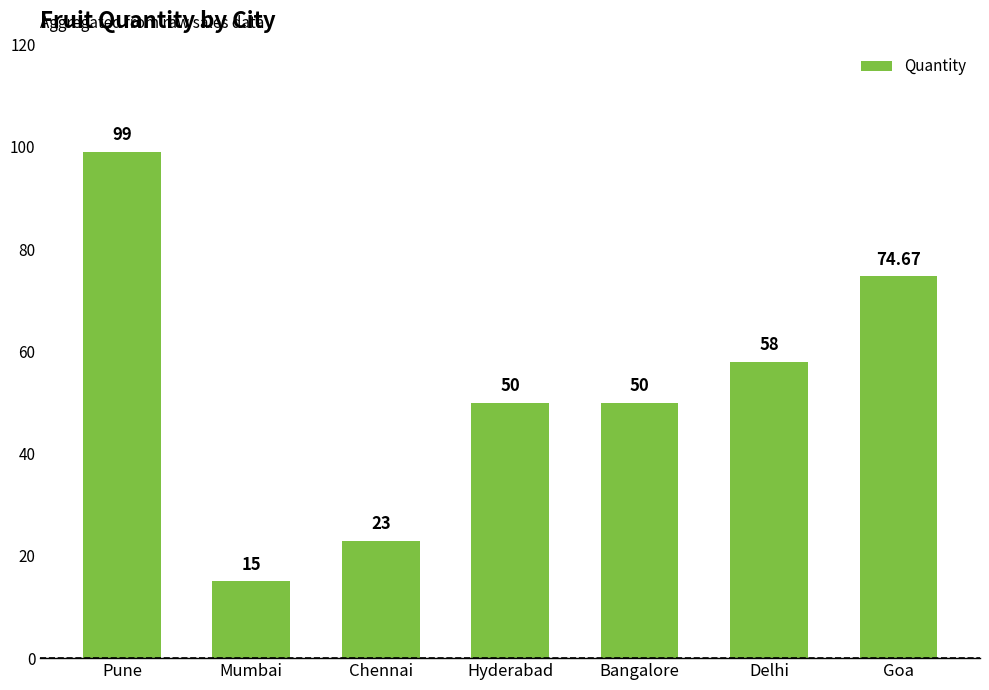

What is the change in value from Mumbai to Hyderabad?

+35.0